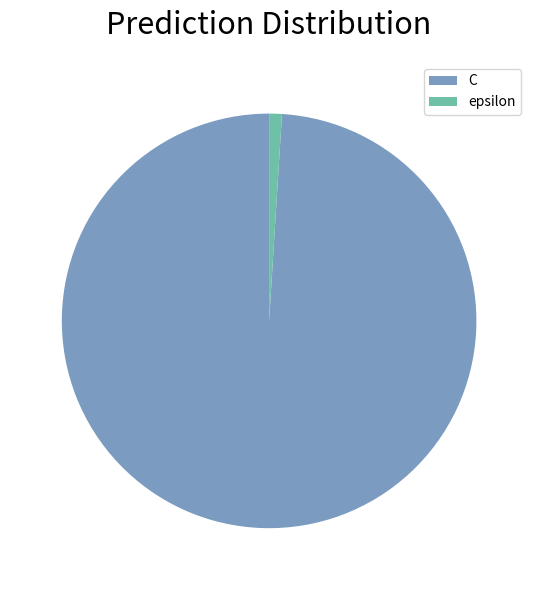

The epsilon slice represents 11% of the pie. True or false?

False